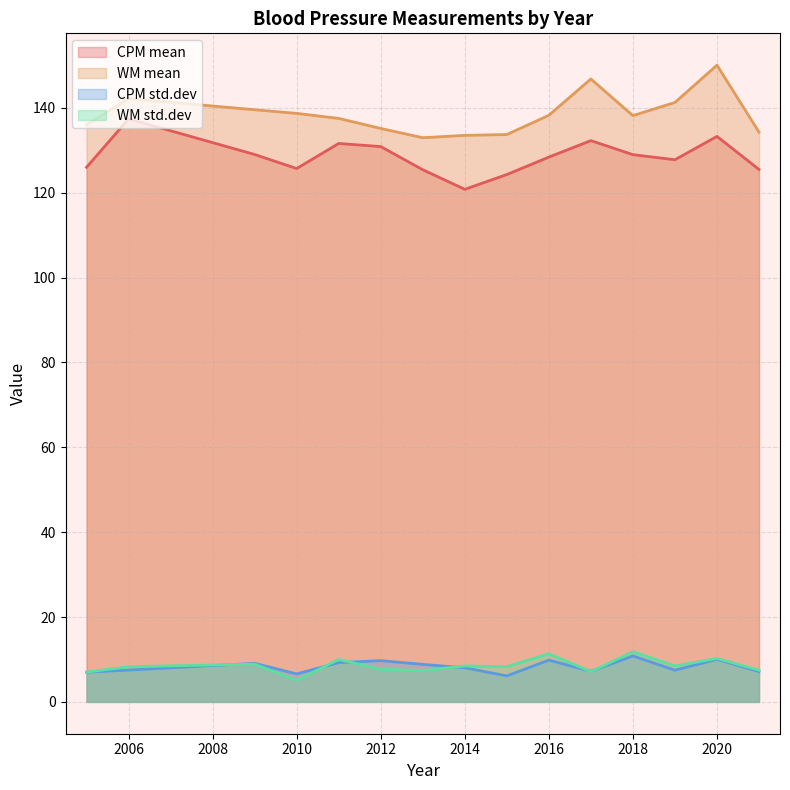

True or false: WM std.dev and CPM mean cross at least once.

False